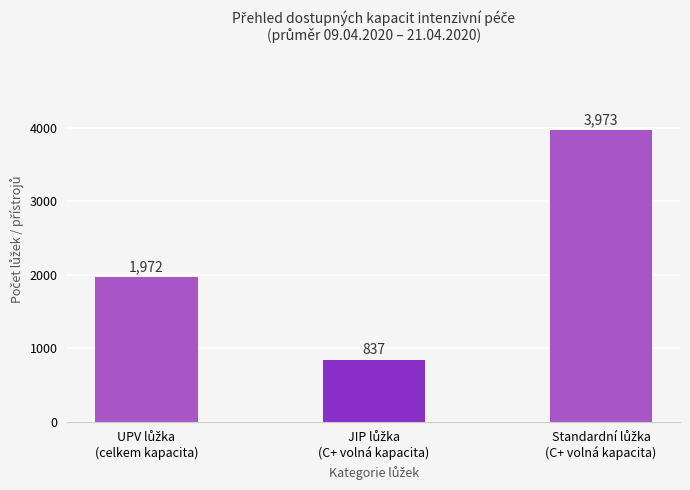

What is the greatest value displayed?

3973